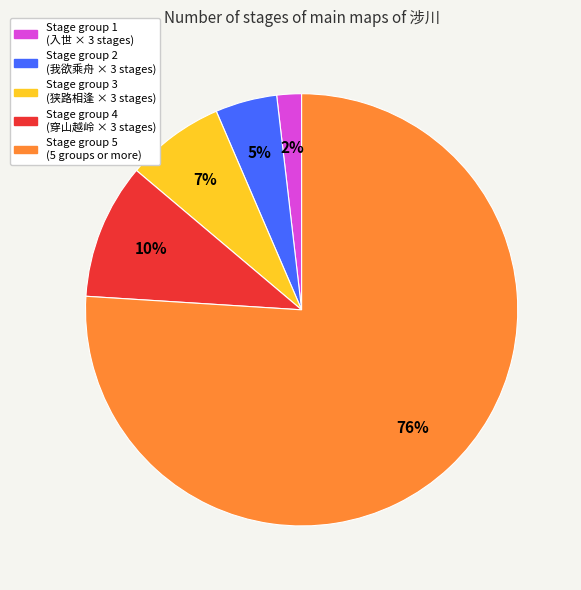

To the nearest percent, what is the difference between the largest and smallest slice percentages?

74%